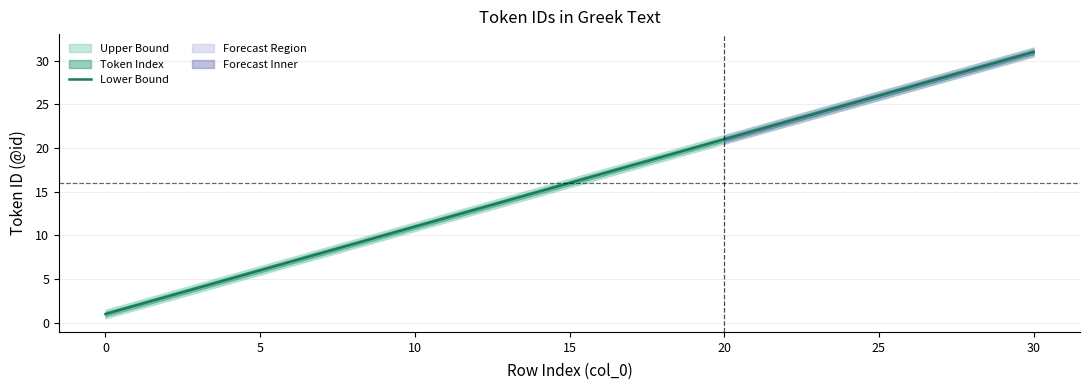

What is the greatest value displayed?

31